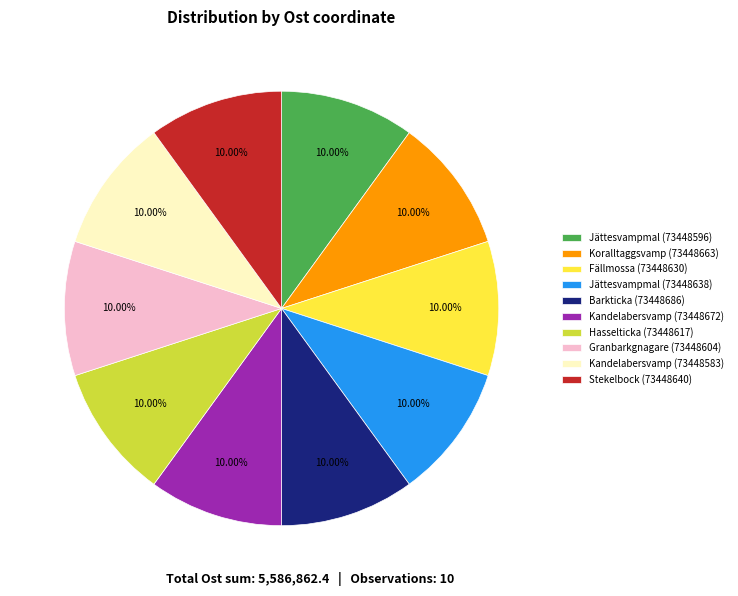

What is the ratio of the value at Kandelabersvamp (73448672) to the value at Jättesvampmal (73448596)?

1.0